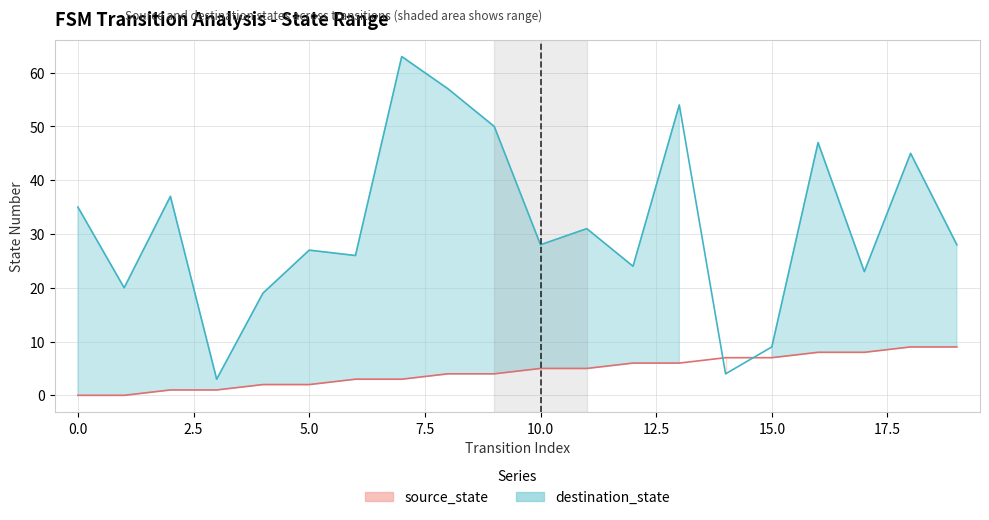

What is the lowest value of the destination_state_line series?

3